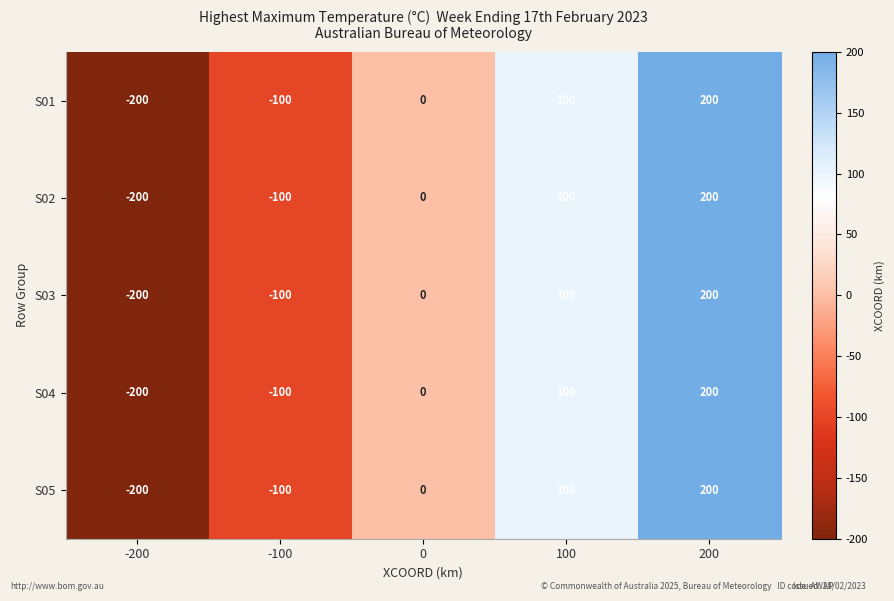

Rank the categories by S01 value from lowest to highest.

-200, -100, 0, 100, 200